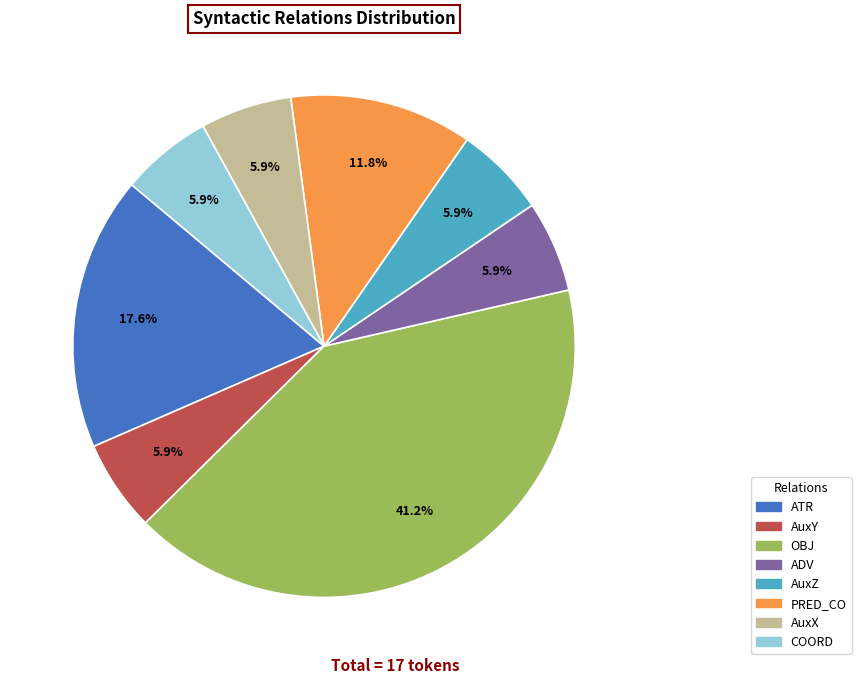

What percentage do AuxX and ATR together represent?

23.5%